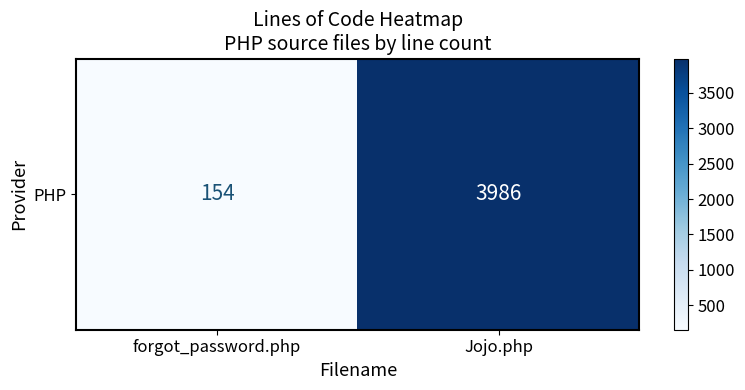

List the labels in order of value, smallest first.

forgot_password.php, Jojo.php